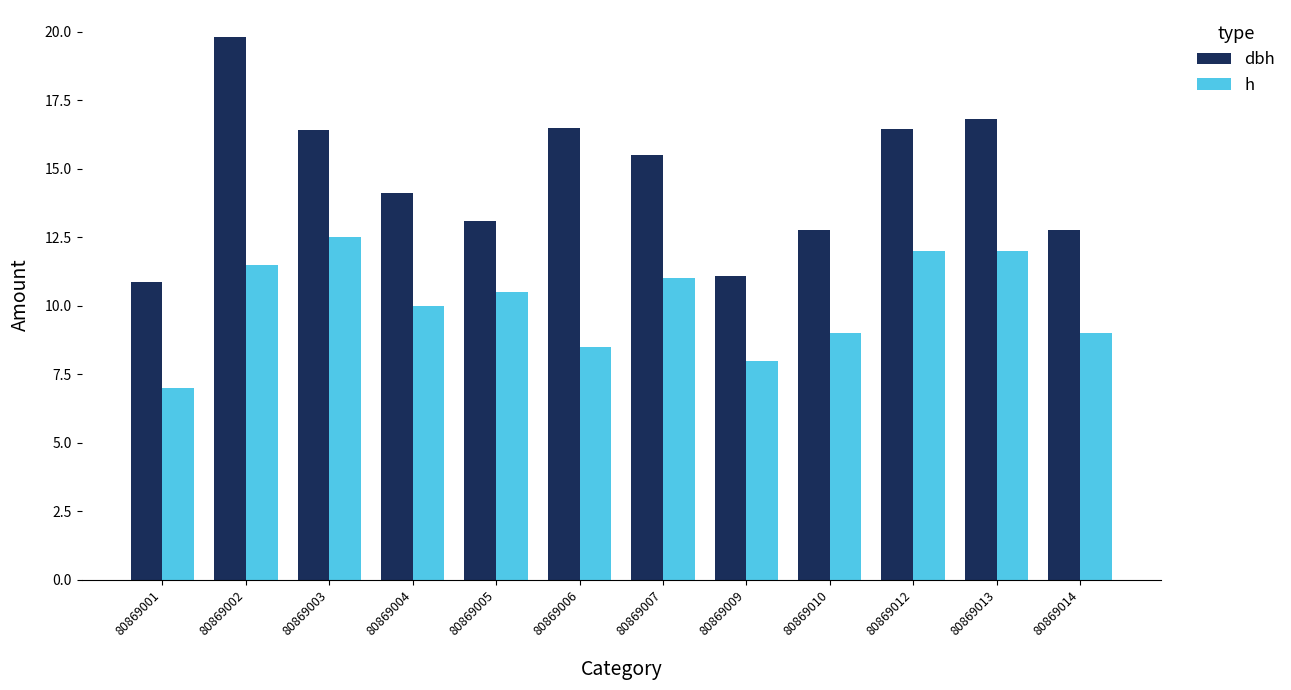

List the series in order of their peak value, lowest first.

h, dbh